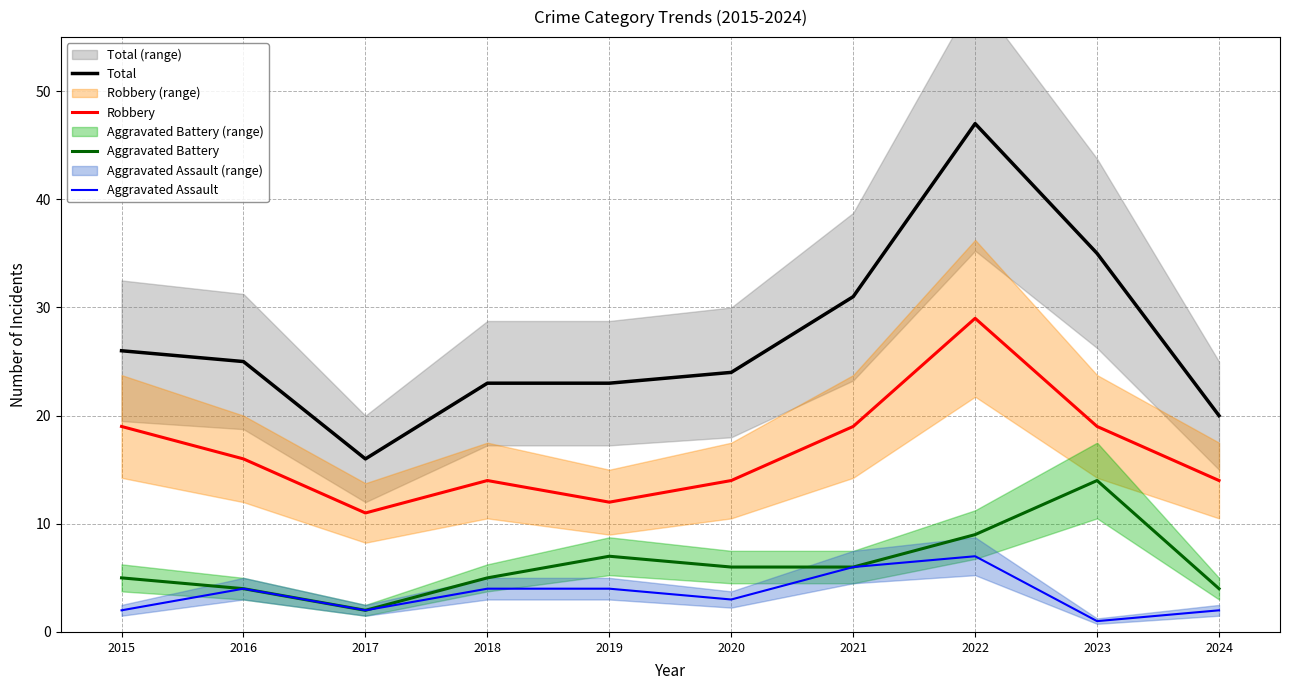

What is the approximate value of Robbery at 2018, to the nearest 10?

10